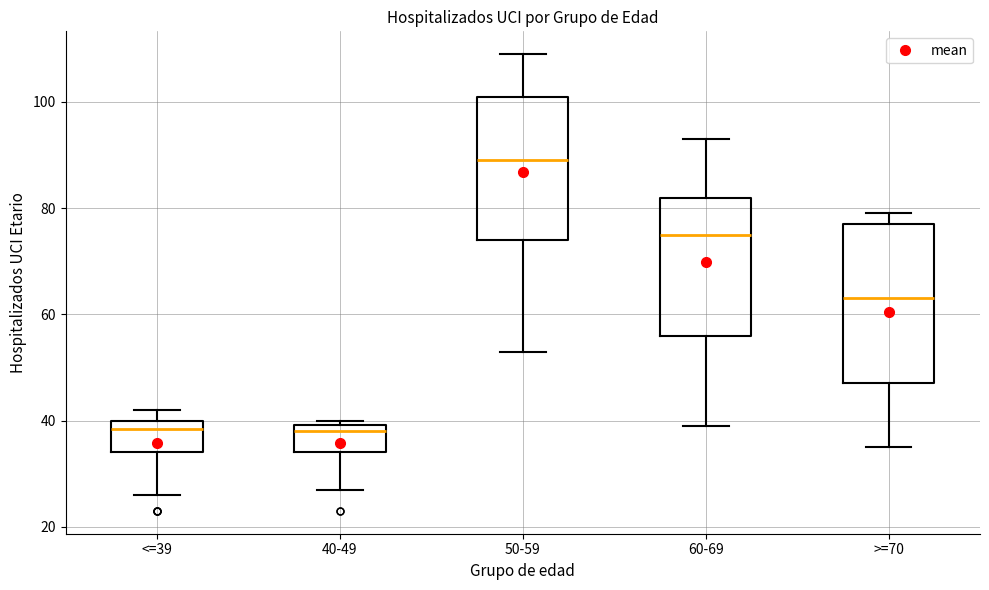

Reading left to right, read every box against the y-axis: the position of its median line, the range the box covers, and the ends of its whiskers. The values are not printed on the chart, so give them approximately, as read against the axis.

<=39: median 38, box 34 to 40, whiskers 26 to 42
40-49: median 38, box 34 to 40, whiskers 28 to 40 (just above the box's upper edge)
50-59: median 90, box 74 to 102, whiskers 54 to 110
60-69: median 76, box 56 to 82, whiskers 40 to 94
>=70: median 64, box 48 to 78, whiskers 36 to 80